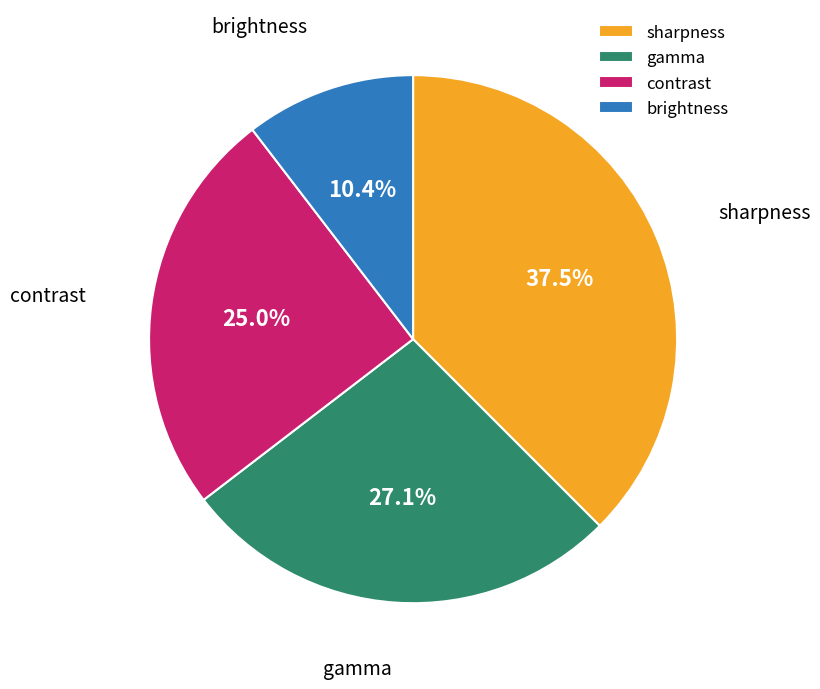

How much of the chart is everything except brightness?

89.6%